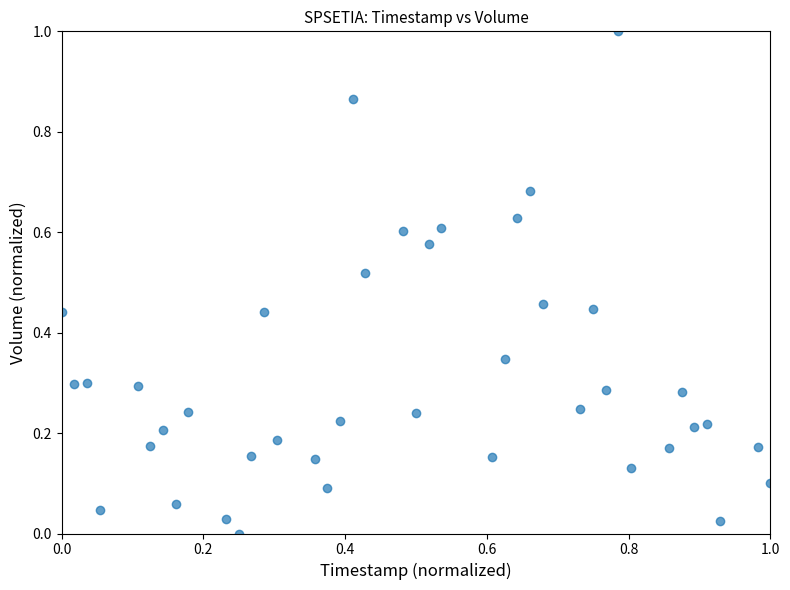

What is the range of Y values (max minus min)?

1.0